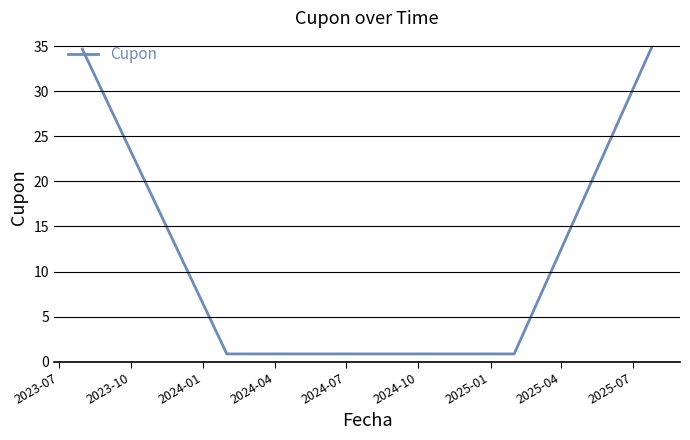

True or false: there are more than 1 points higher than both neighbors.

False